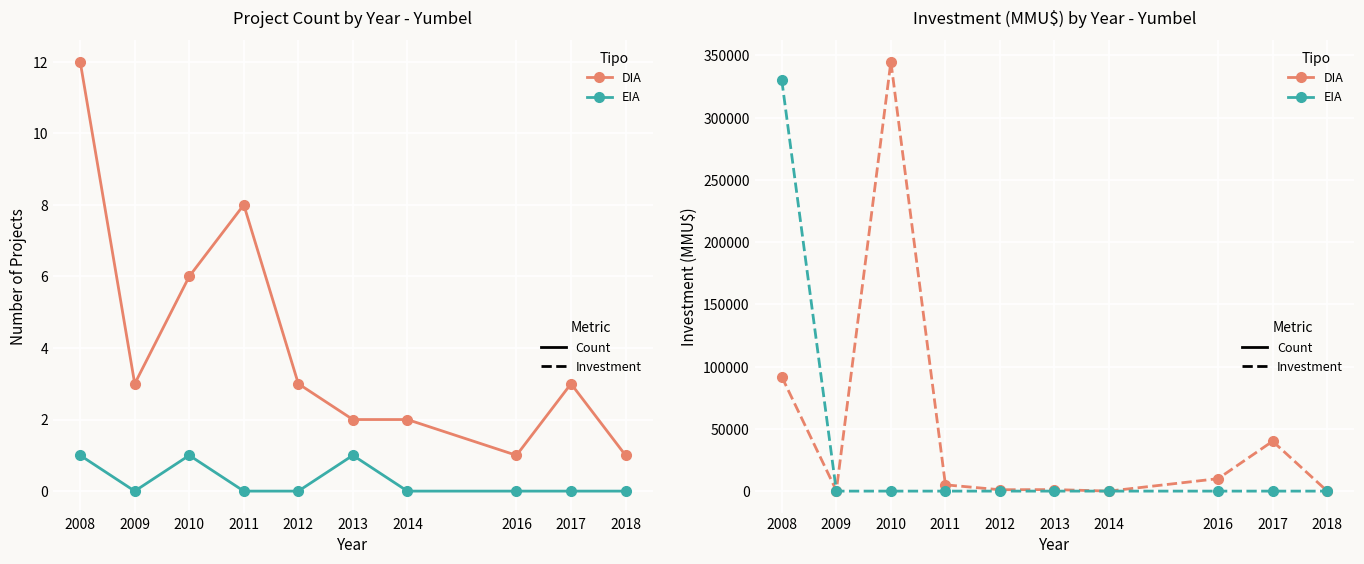

What is the value of the EIA point at the 1st from the left?

330000